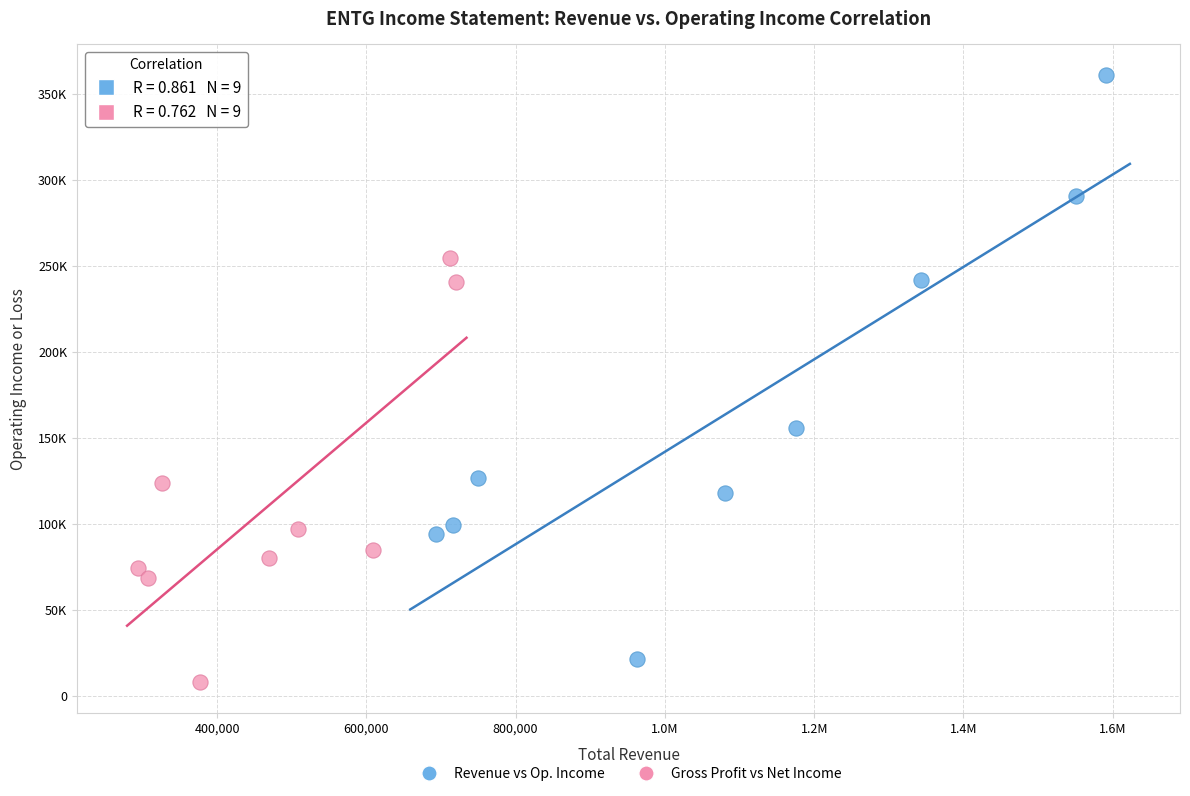

Which series reaches the maximum Y coordinate?

Revenue vs Op. Income